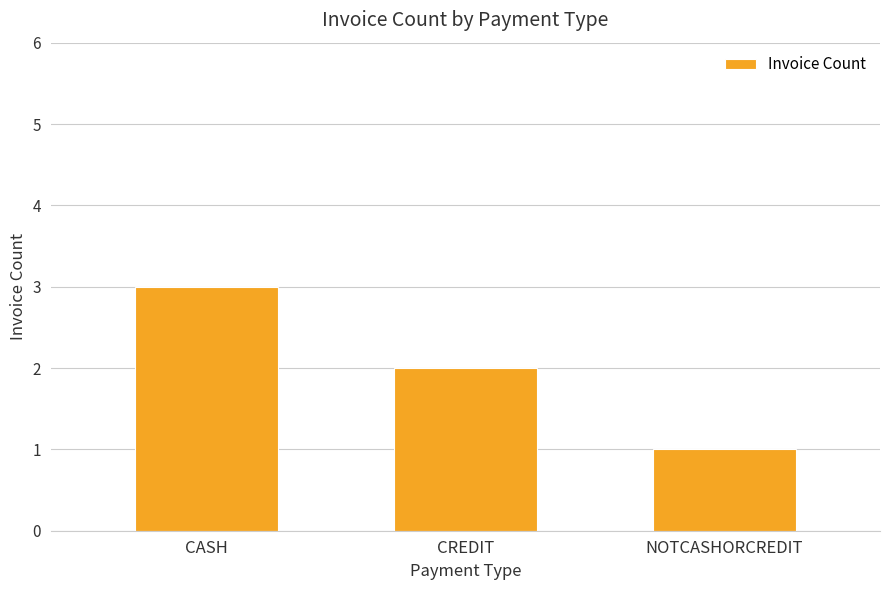

The chart shows a value of 3 at CASH. True or false?

True